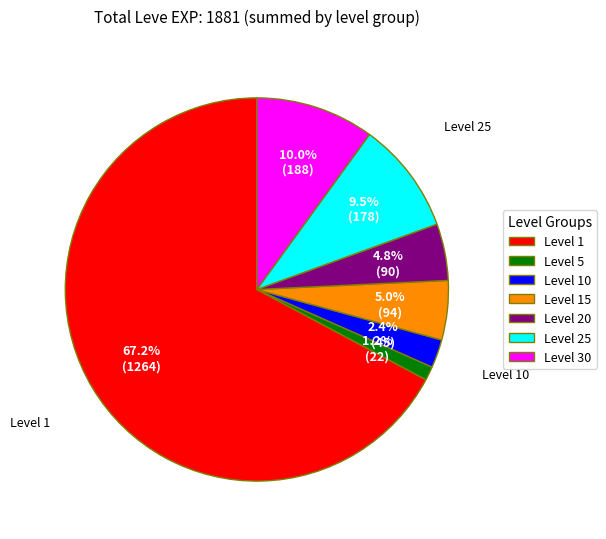

Which category has the biggest portion of the pie?

Level 1